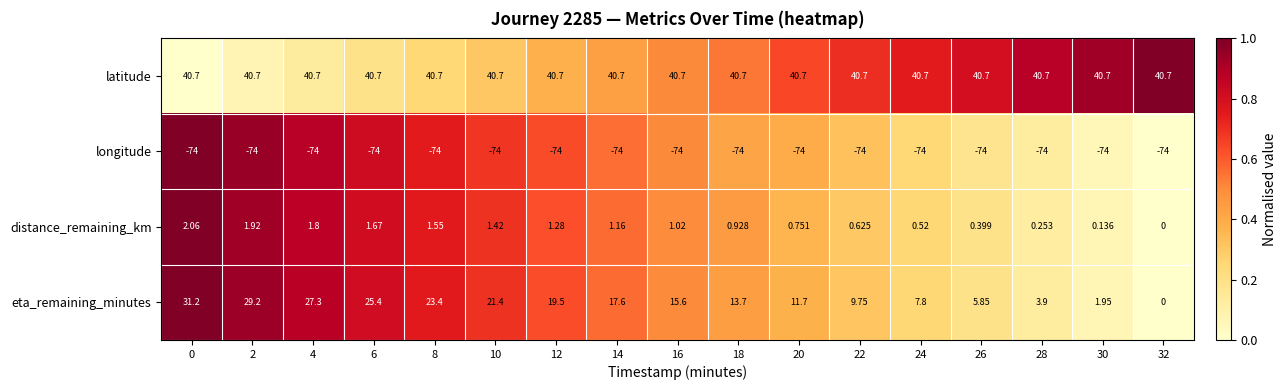

Which series has the largest total across all categories?

latitude